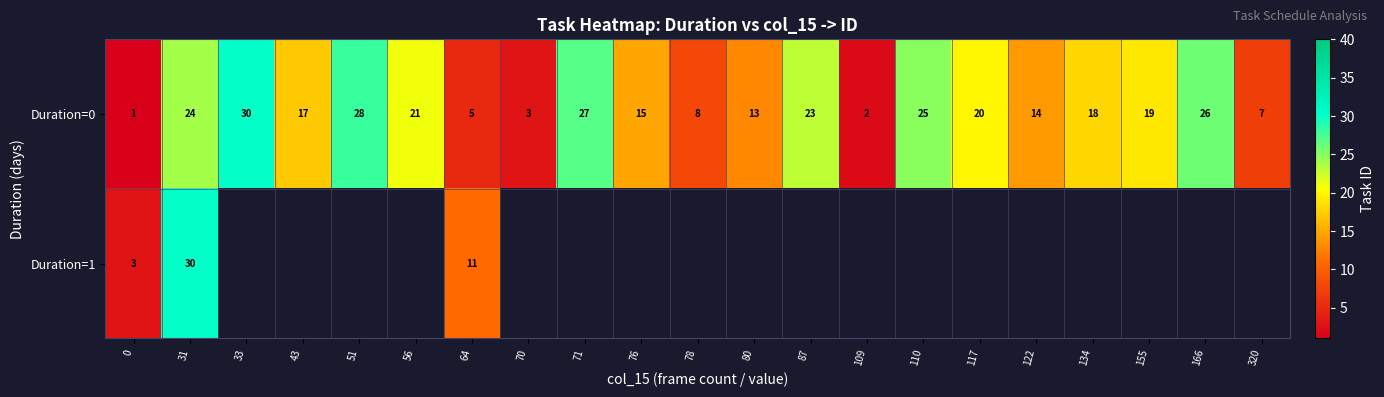

The value of Duration=0 at 71 is 27. True or false?

True